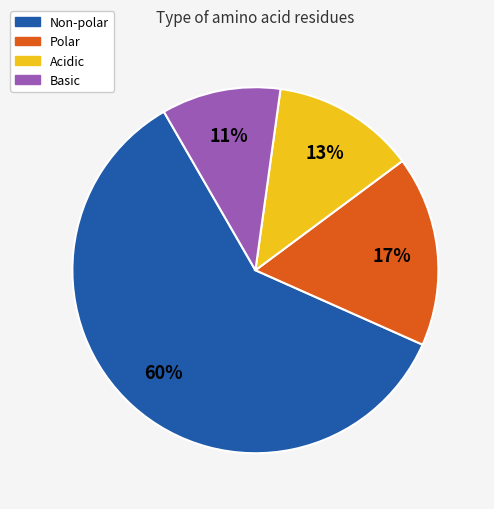

Rank the categories by value from lowest to highest.

Basic, Acidic, Polar, Non-polar